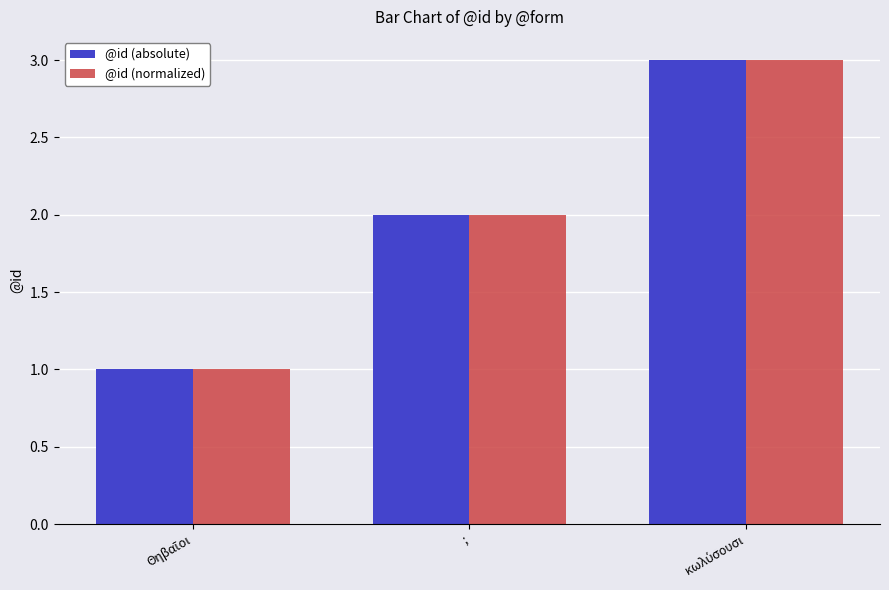

What is the difference between the maximum and minimum values in the @id (absolute) series?

2